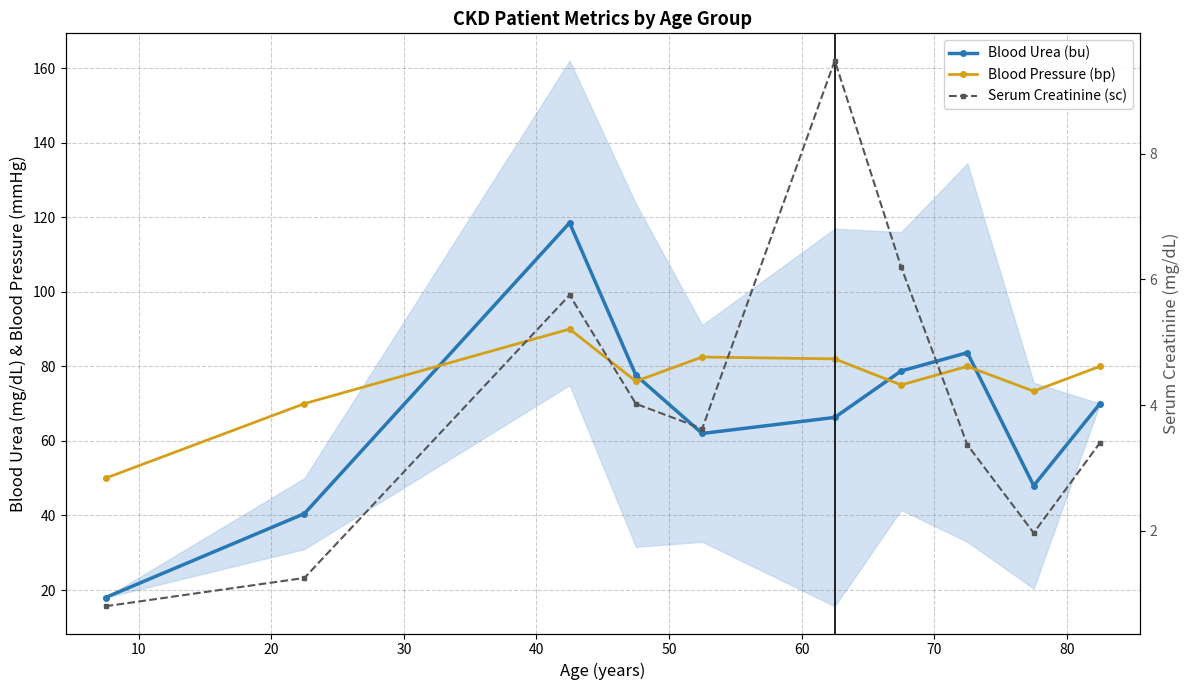

What is the spread (max minus min) of values at 80?

71.4